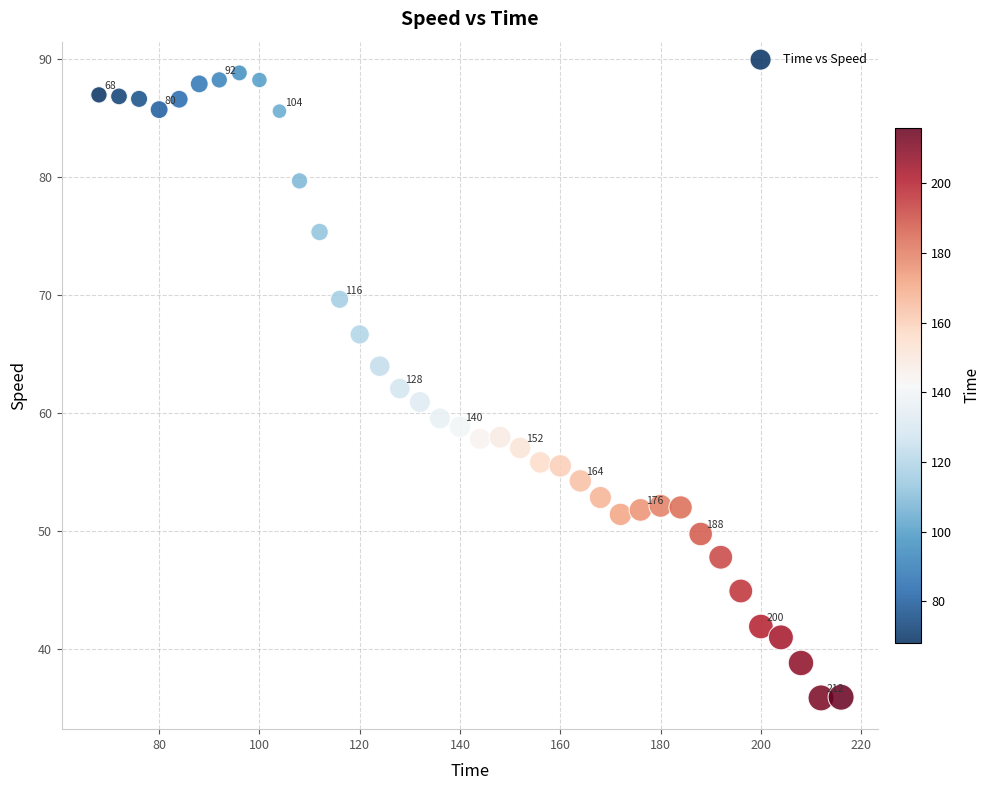

What is the range of Y values (max minus min)?

53.0